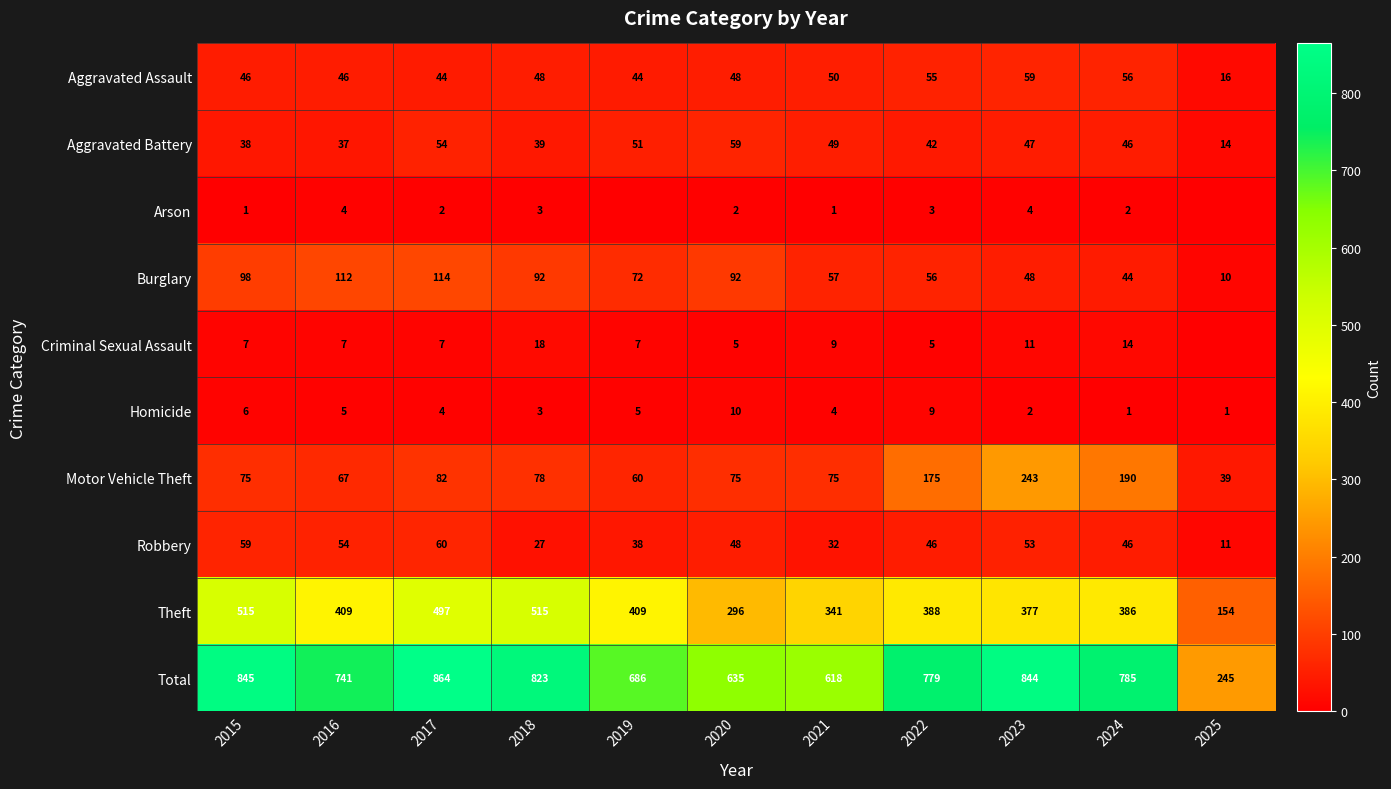

What is the total value across all series at 2024?

1570